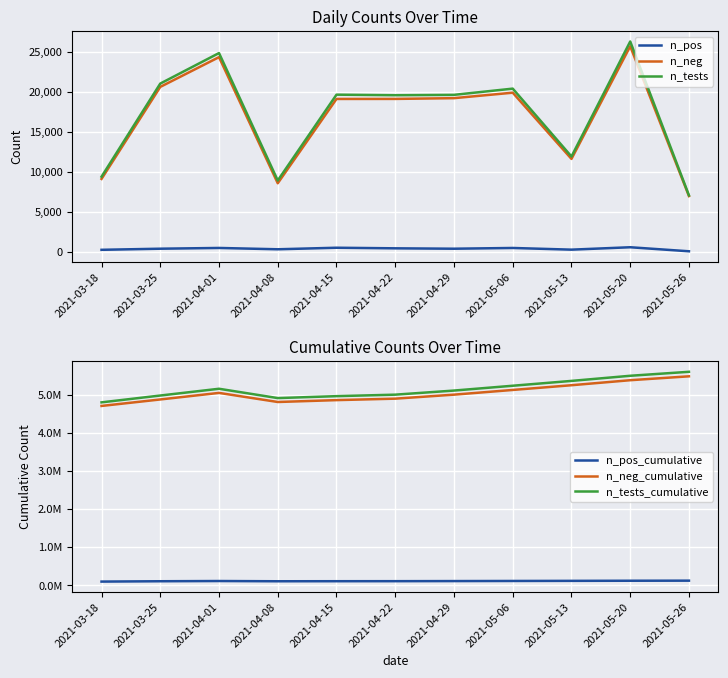

Where is the first local minimum for n_pos?

2021-04-08